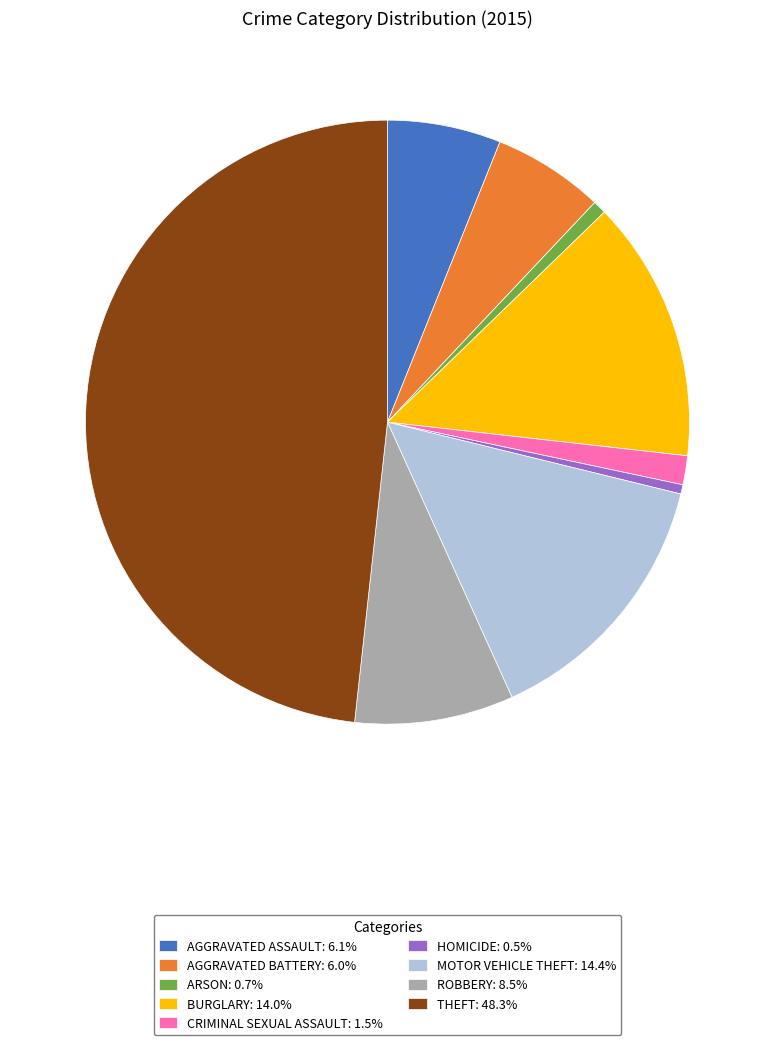

What is the ratio of the value at BURGLARY: 14.0% to the value at MOTOR VEHICLE THEFT: 14.4%?

1.0